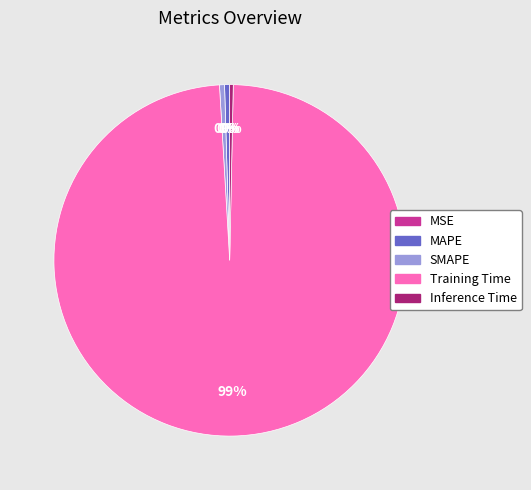

Do SMAPE and Inference Time together represent more than half of the pie?

No